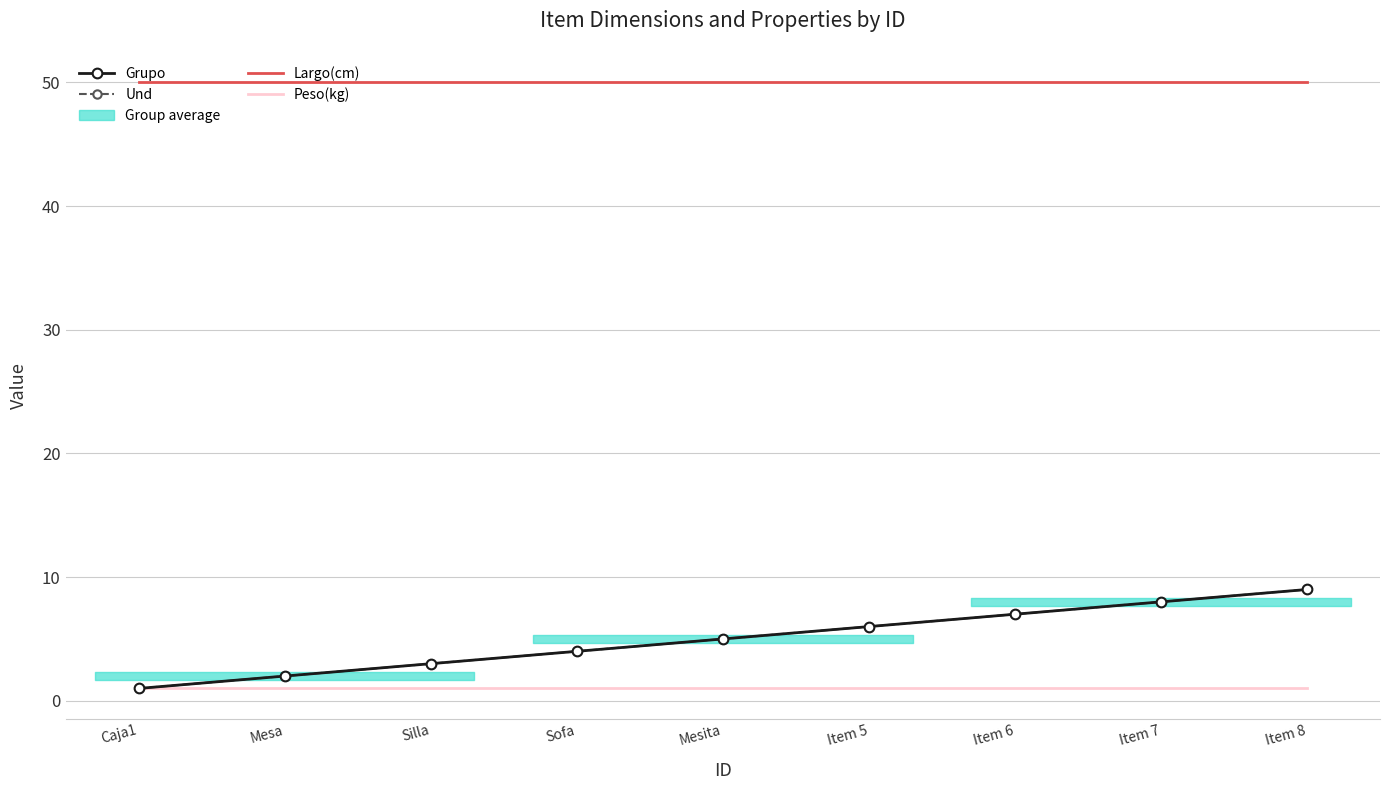

At which label does Grupo first exceed 5?

Item 5